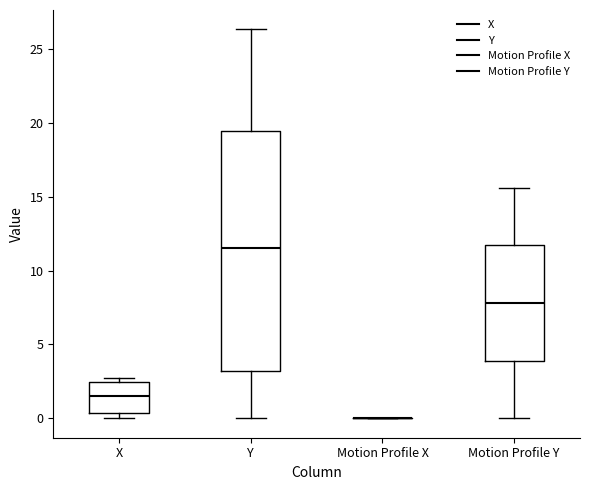

Reading left to right, read every box against the y-axis: the position of its median line, the range the box covers, and the ends of its whiskers. The values are not printed on the chart, so give them approximately, as read against the axis.

X: median 1.5, box 0.5 to 2.5, whiskers 0.0 to 2.5 (just above the box's upper edge)
Y: median 11.5, box 3.0 to 19.5, whiskers 0.0 to 26.5
Motion Profile X: box collapsed to a line at 0.0, whiskers 0.0 to 0.0
Motion Profile Y: median 8.0, box 4.0 to 11.5, whiskers 0.0 to 15.5